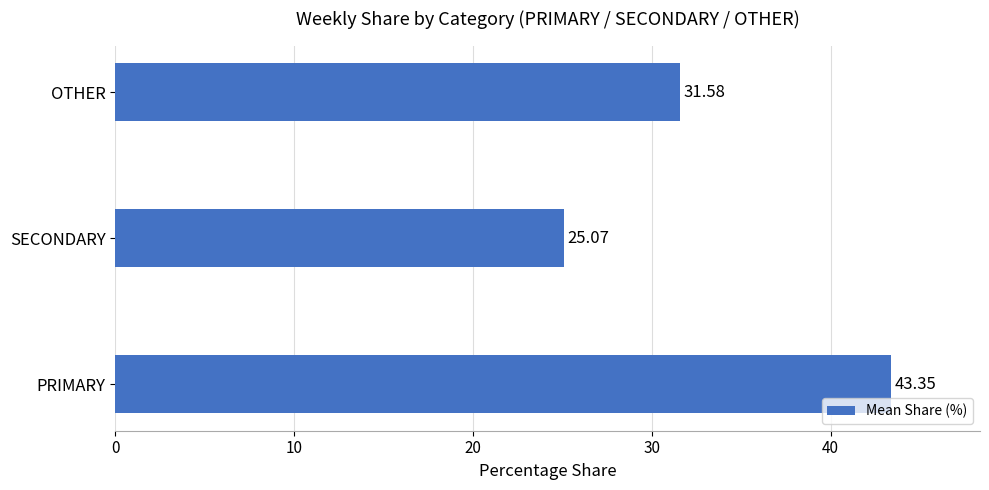

Which category has the highest value across all series?

PRIMARY